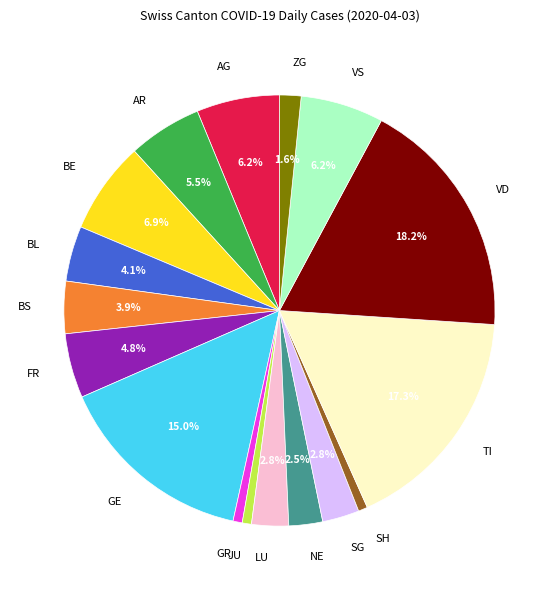

The SH slice represents 1% of the pie. True or false?

True